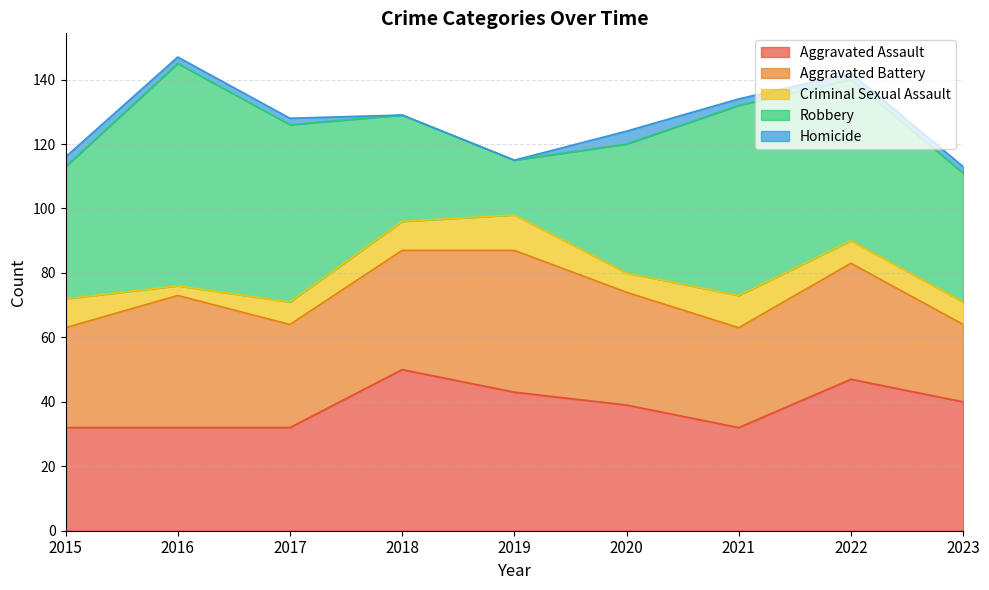

At 2018, list the series in order from smallest to largest.

Homicide, Criminal Sexual Assault, Robbery, Aggravated Battery, Aggravated Assault